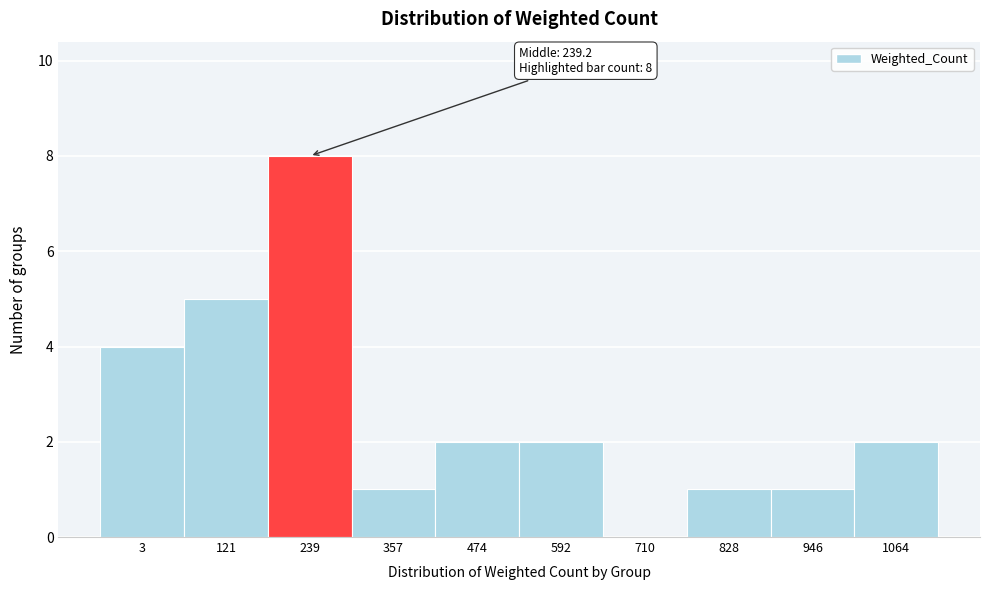

Reading left to right, what are all the values shown in this chart?

3=4	121=5	239=8	357=1	474=2	592=2	710=0	828=1	946=1	1064=2